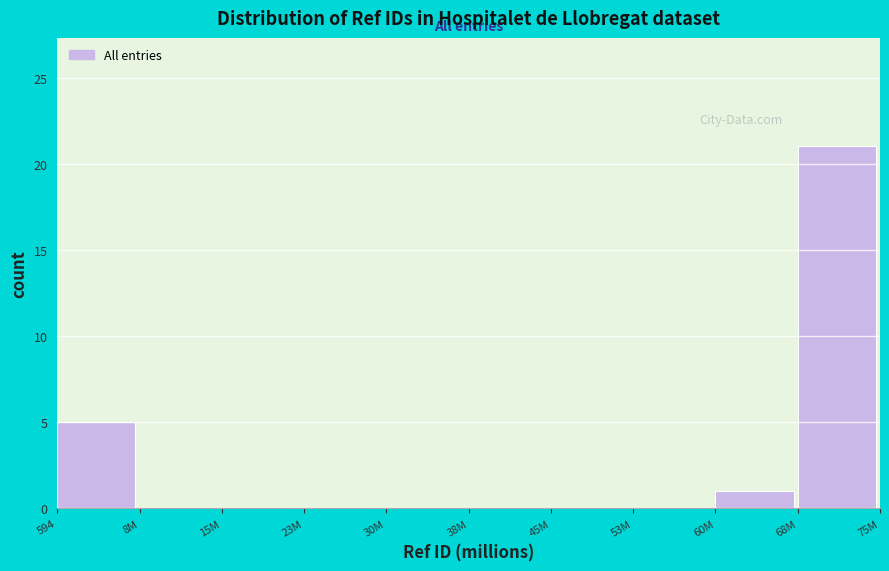

Reading right to left, transcribe all the data shown in this chart.

68M=21	60M=1	53M=0	45M=0	38M=0	30M=0	23M=0	15M=0	8M=0	594=5